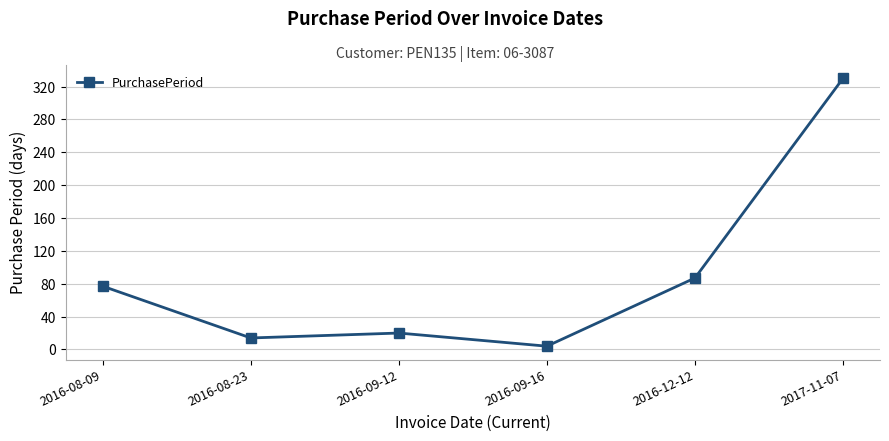

Reading left to right, what are all the values shown in this chart?

2016-08-09=77	2016-08-23=14	2016-09-12=20	2016-09-16=4	2016-12-12=87	2017-11-07=330